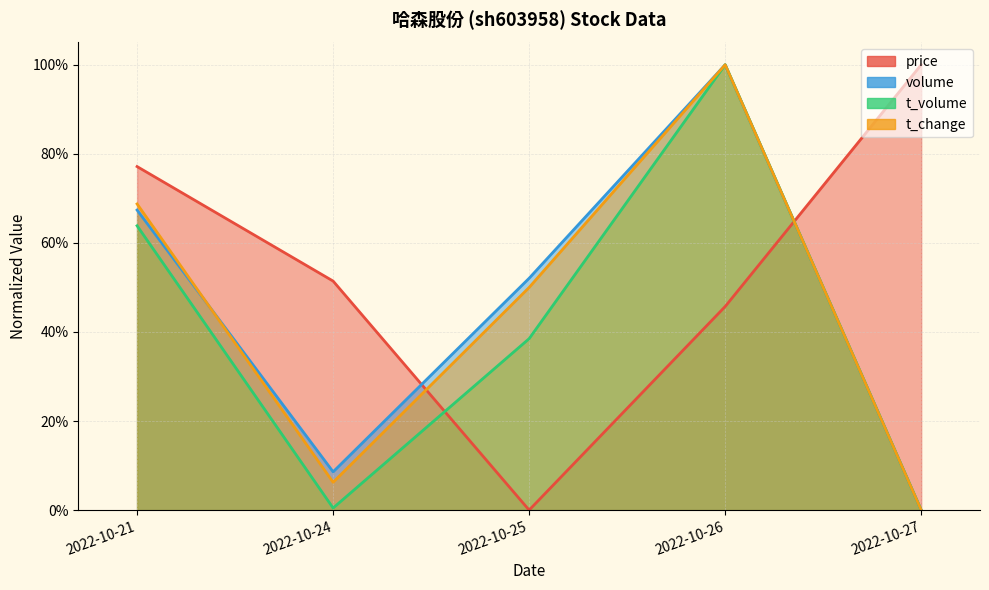

What is the value of the t_change point at the 2nd from the left?

0.1